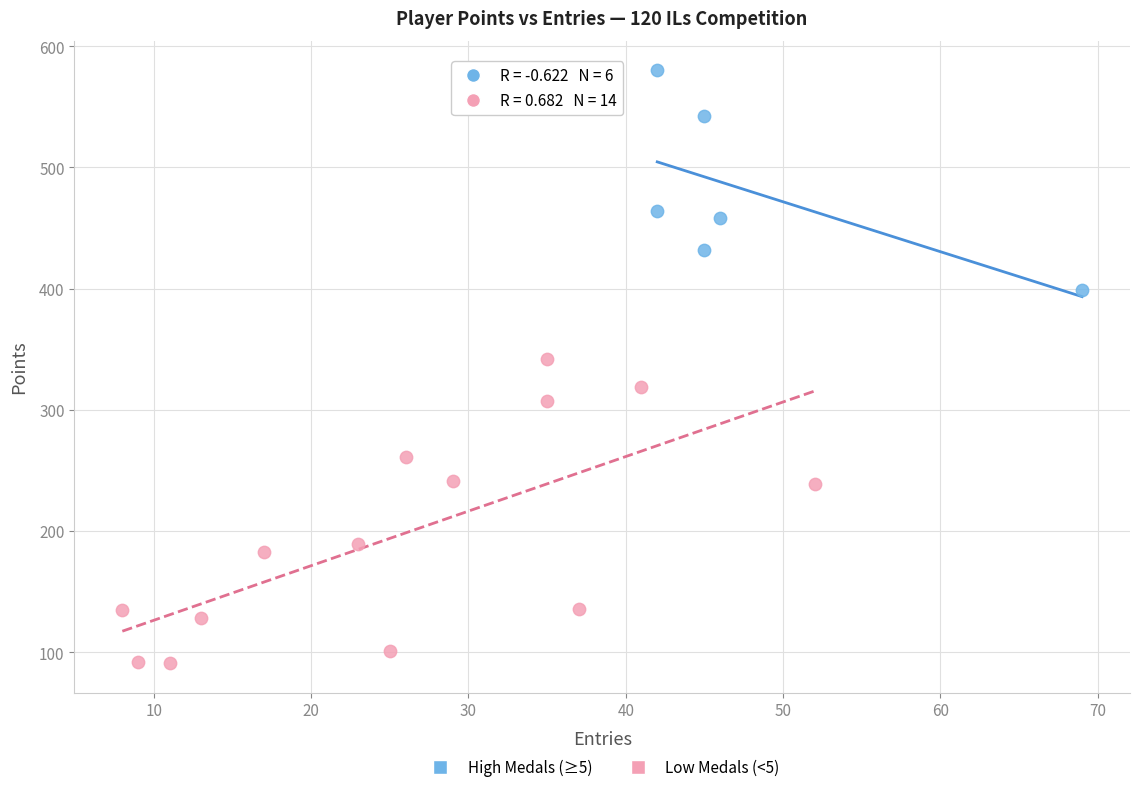

Which series has the widest spread of Y values?

Low Medals (<5)